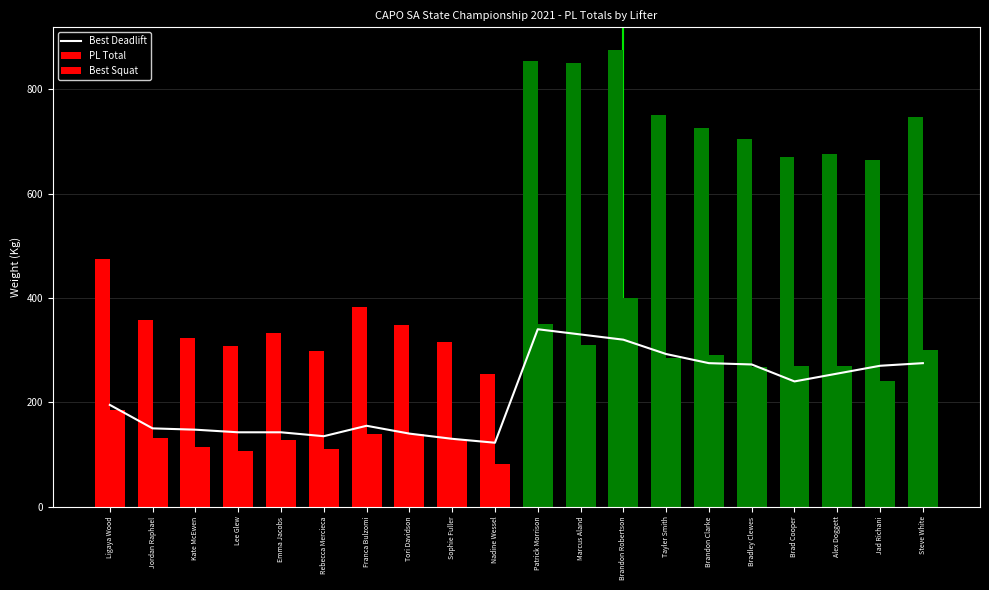

At which category is the sum across all series the highest?

Brandon Robertson